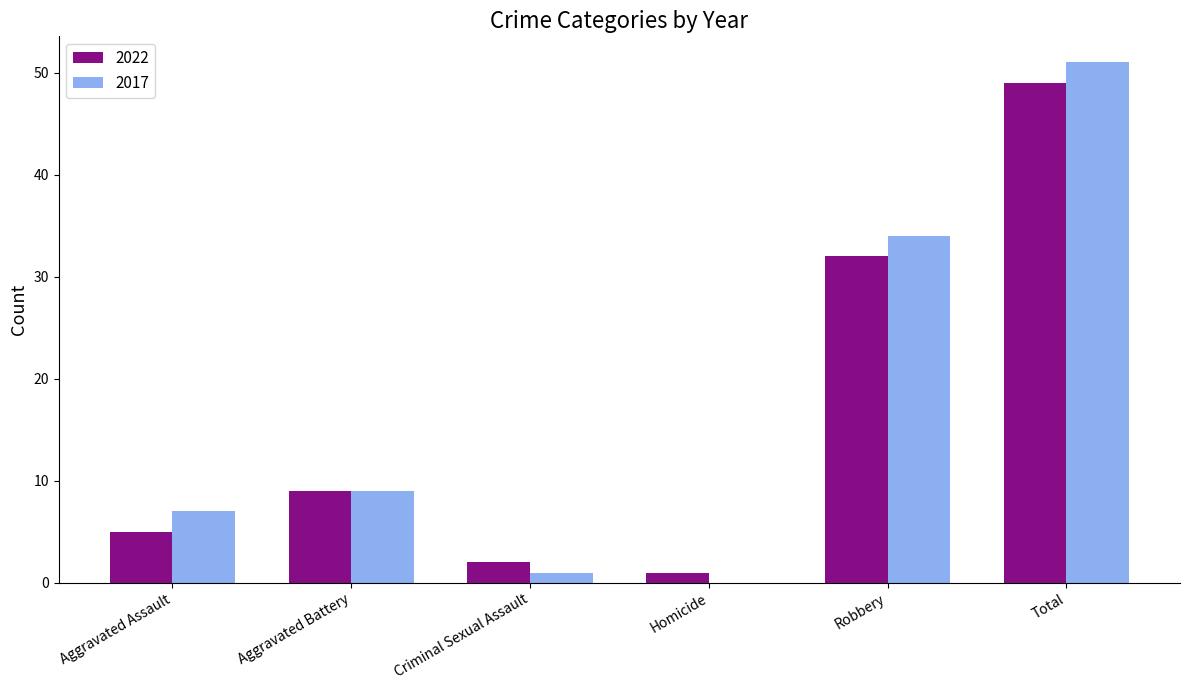

What is the spread (max minus min) of values at Total?

2